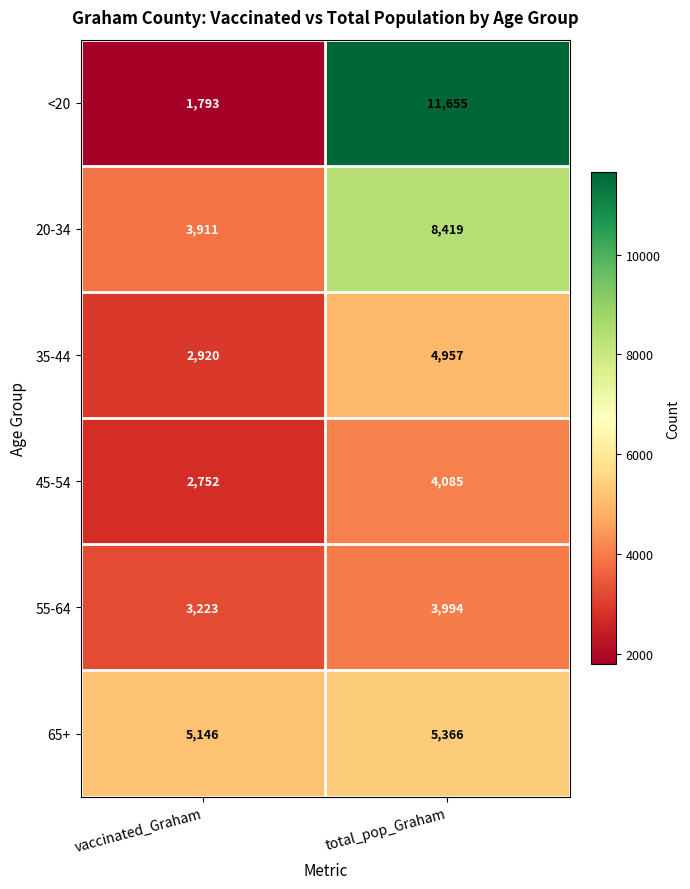

How many data points does each series have?

2